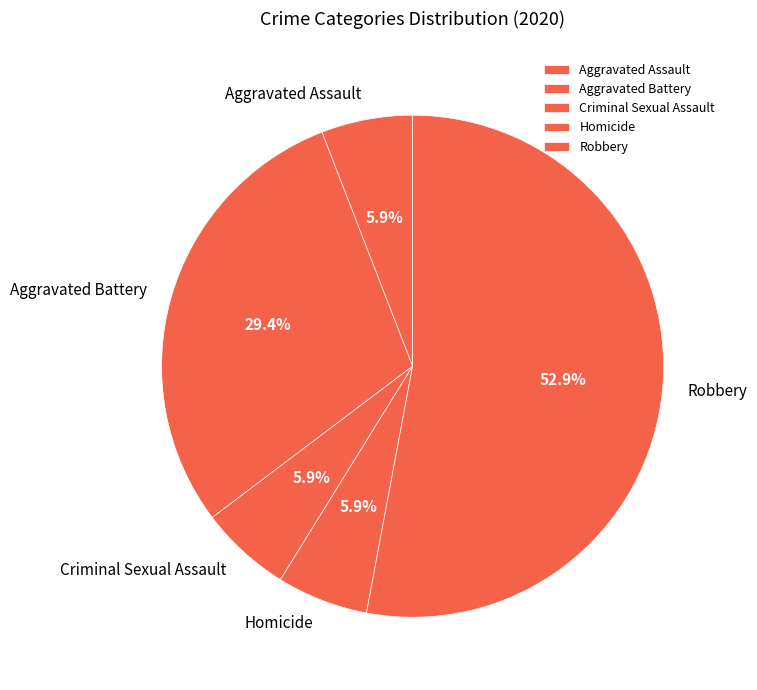

To the nearest percent, what portion does Homicide represent?

6%